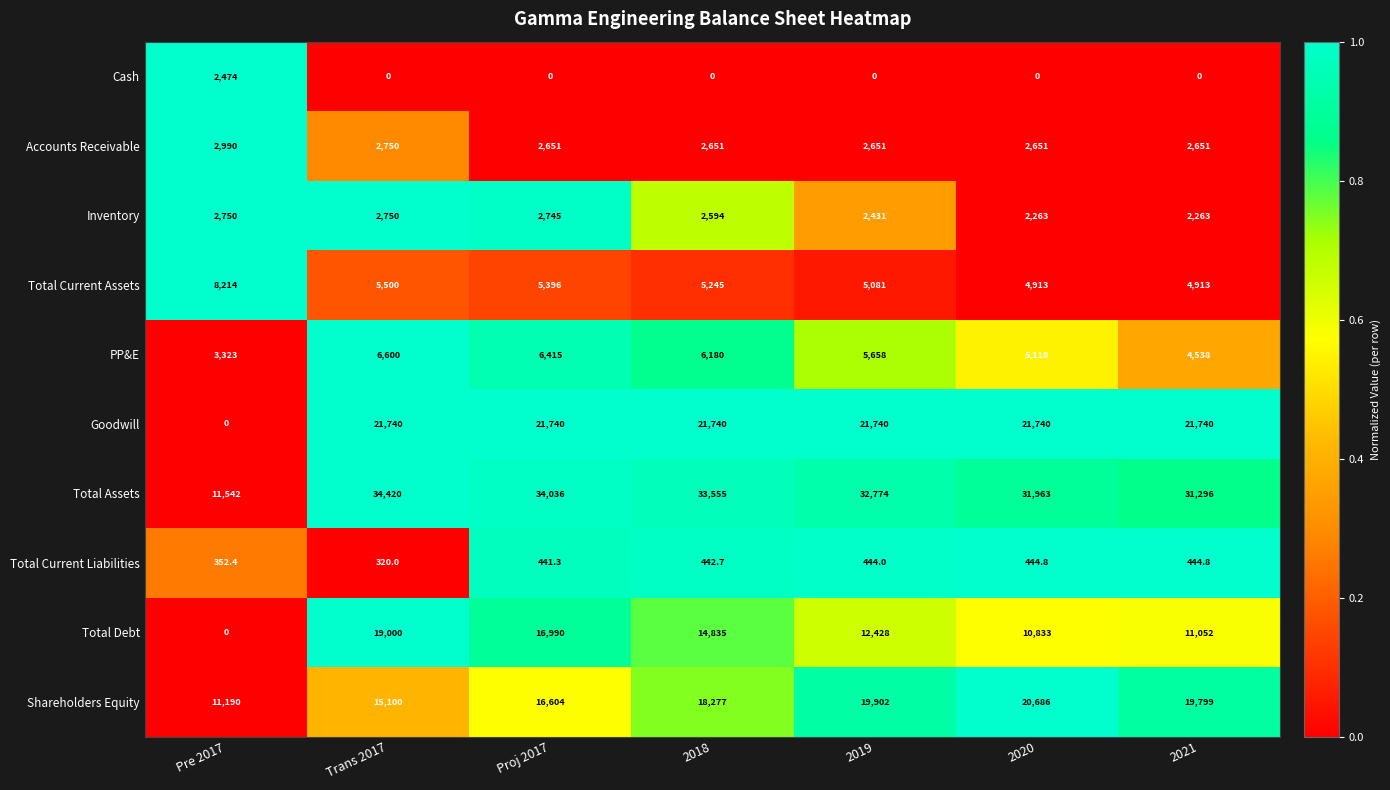

What is the sum of all Inventory values?

17796.0